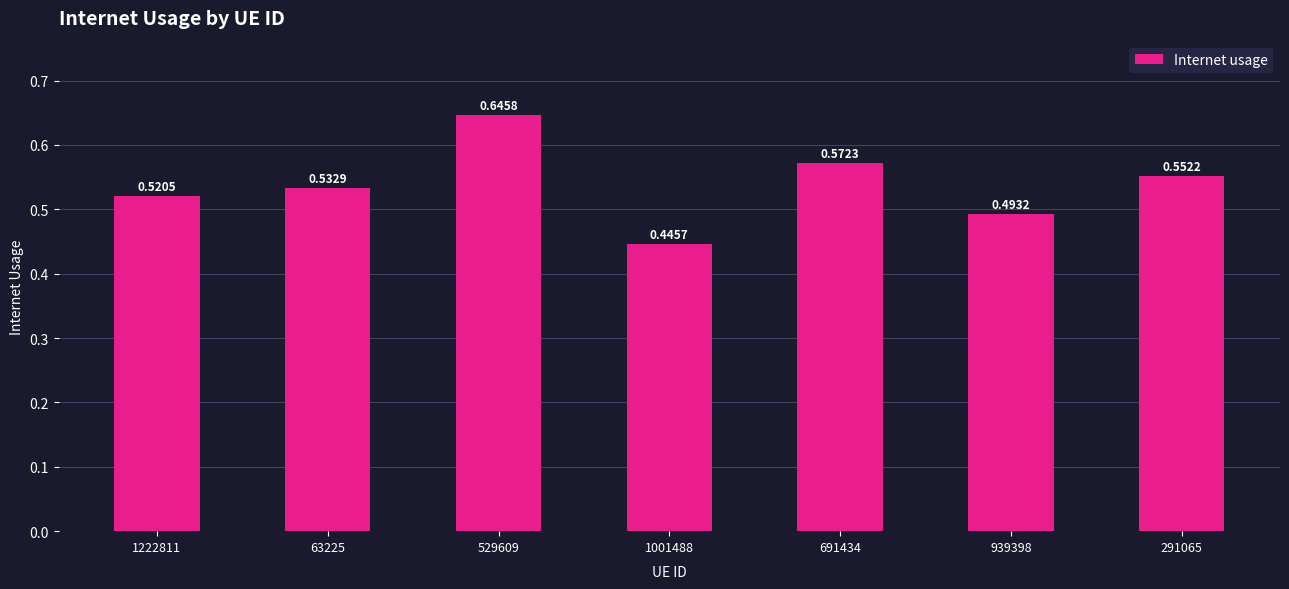

Which has a higher value, 63225 or 1001488?

63225